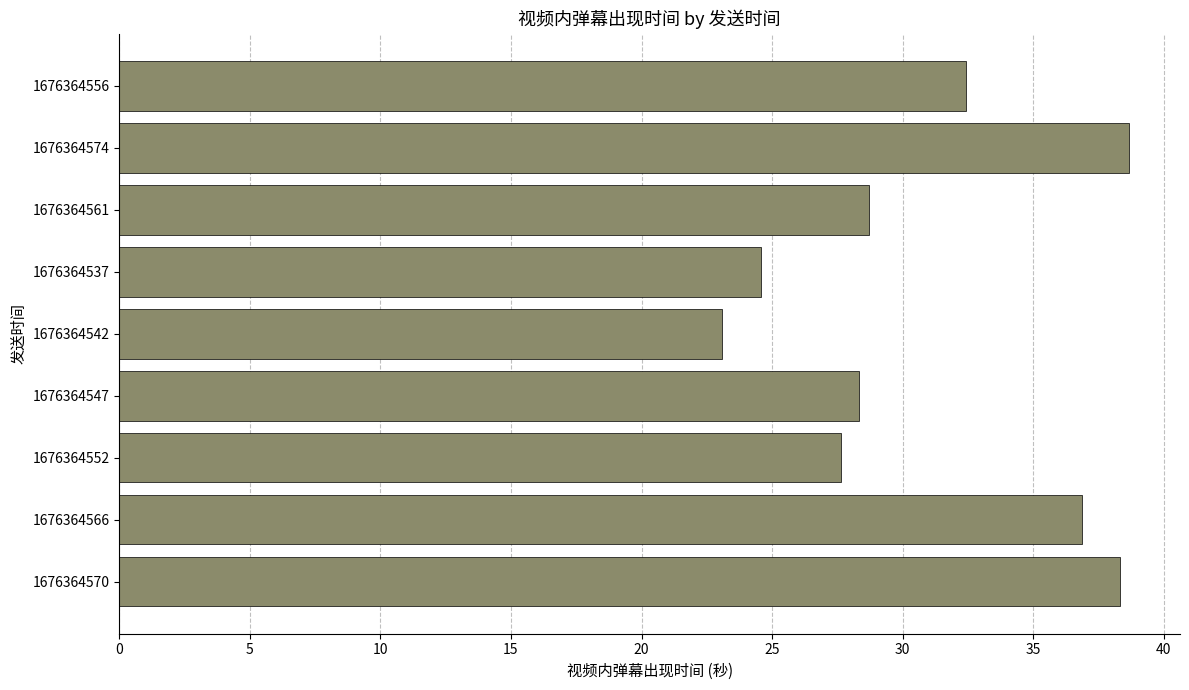

What is the difference between the maximum and minimum values?

15.6